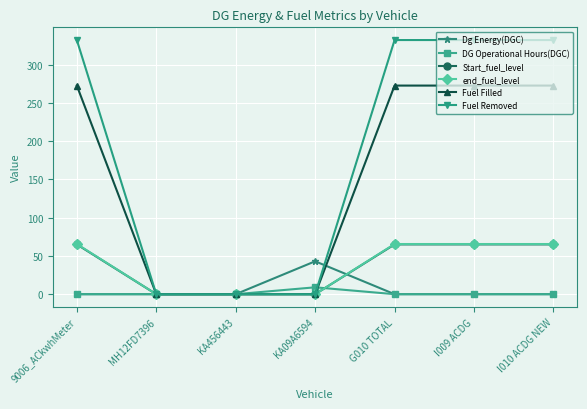

What is the maximum value for Dg Energy(DGC)?

43.0